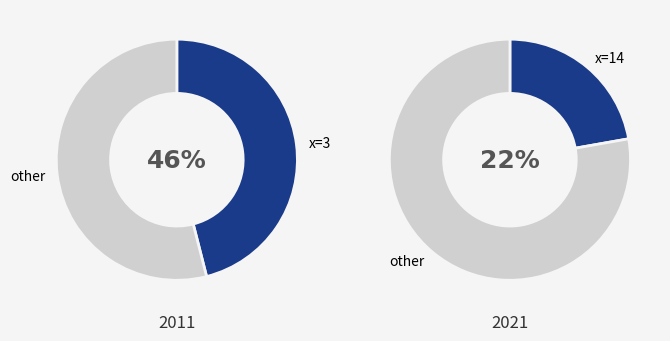

What is the smallest slice in the pie chart?

14